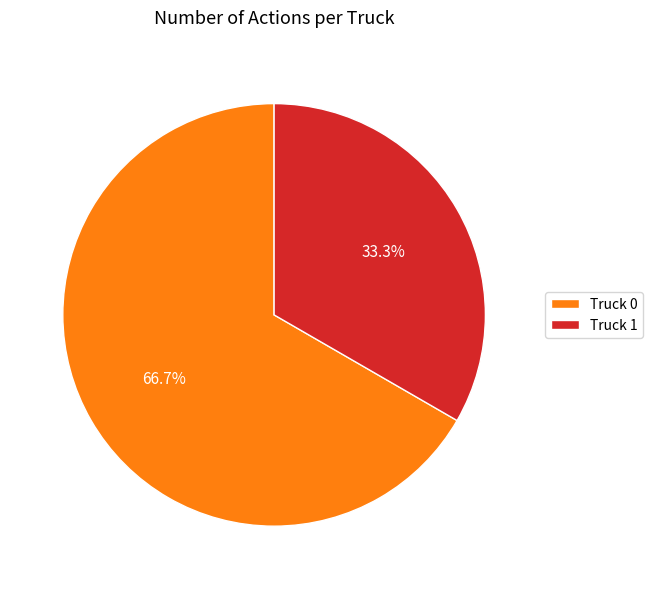

Between Truck 0 and Truck 1, which is larger?

Truck 0